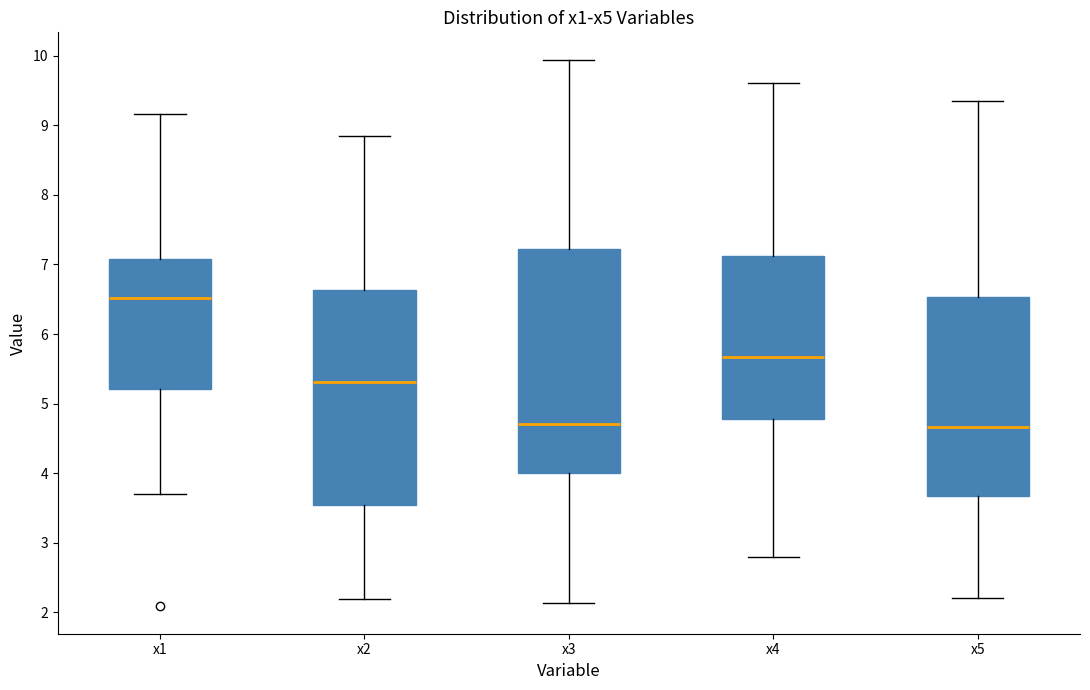

Reading left to right, transcribe this box plot: for each box, give where its median line is, the range the box spans, and where its two whiskers end, as read against the y-axis. The values are not printed on the chart, so give them approximately, as read against the axis.

x1: median 6.5, box 5.2 to 7.1, whiskers 3.7 to 9.2
x2: median 5.3, box 3.5 to 6.6, whiskers 2.2 to 8.8
x3: median 4.7, box 4.0 to 7.2, whiskers 2.1 to 9.9
x4: median 5.7, box 4.8 to 7.1, whiskers 2.8 to 9.6
x5: median 4.7, box 3.7 to 6.5, whiskers 2.2 to 9.4